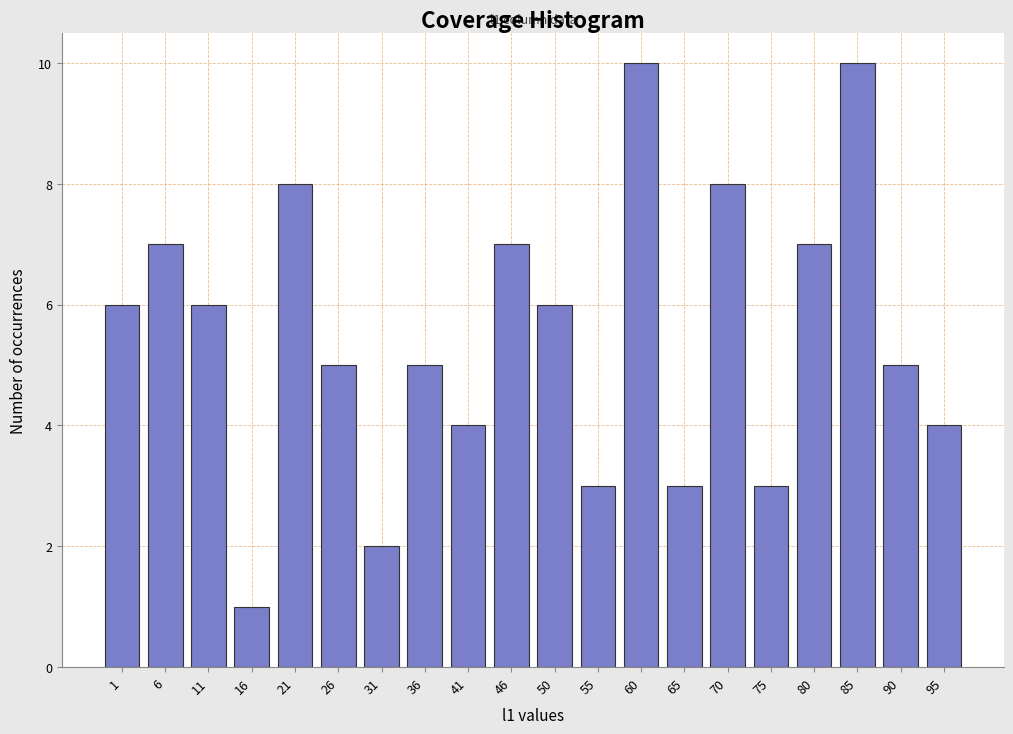

Reading left to right, extract all data points from this chart.

1=6	6=7	11=6	16=1	21=8	26=5	31=2	36=5	41=4	46=7	50=6	55=3	60=10	65=3	70=8	75=3	80=7	85=10	90=5	95=4